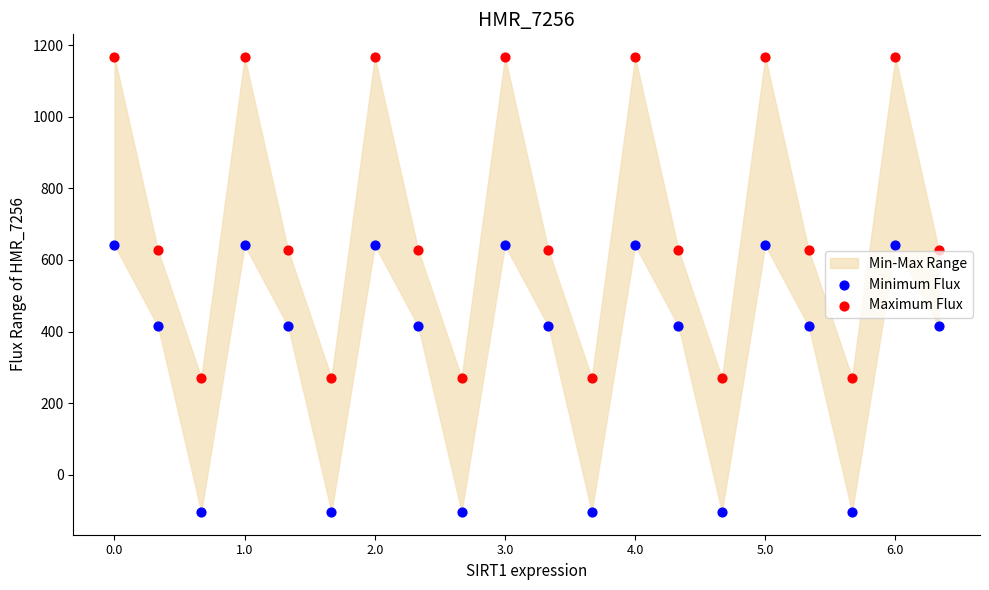

Which series has the largest Y range (max minus min)?

Maximum Flux